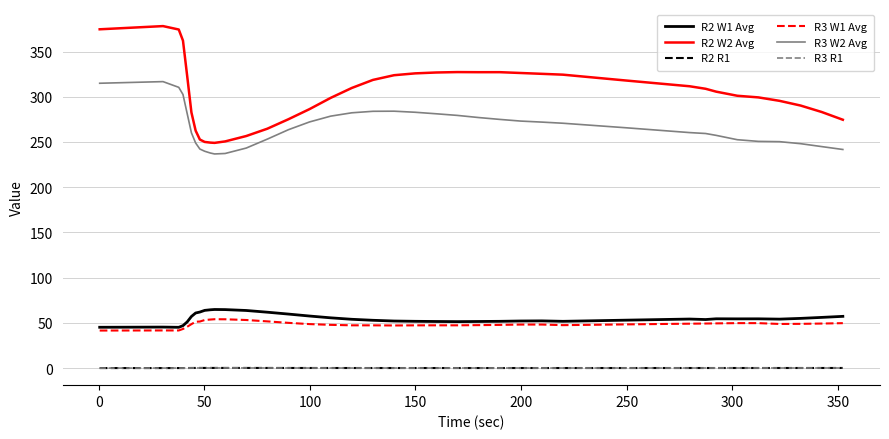

What is the greatest value displayed?

378.1